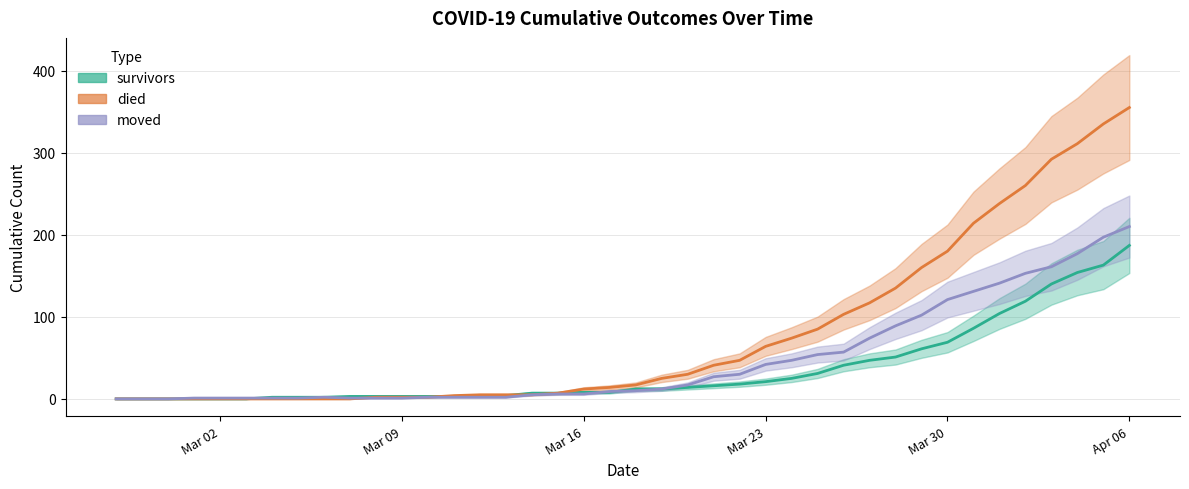

What is the total value across all series at 2020-03-21?

84